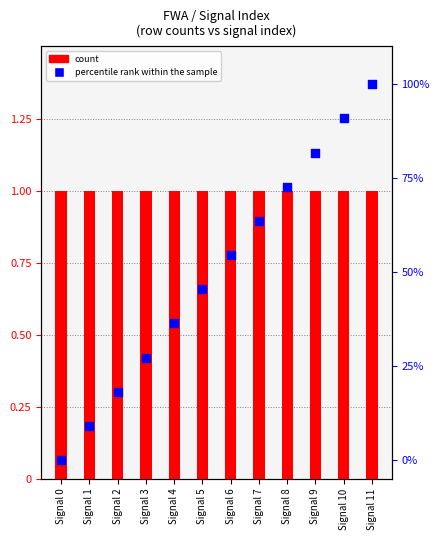

At how many categories does at least one series exceed 70?

4